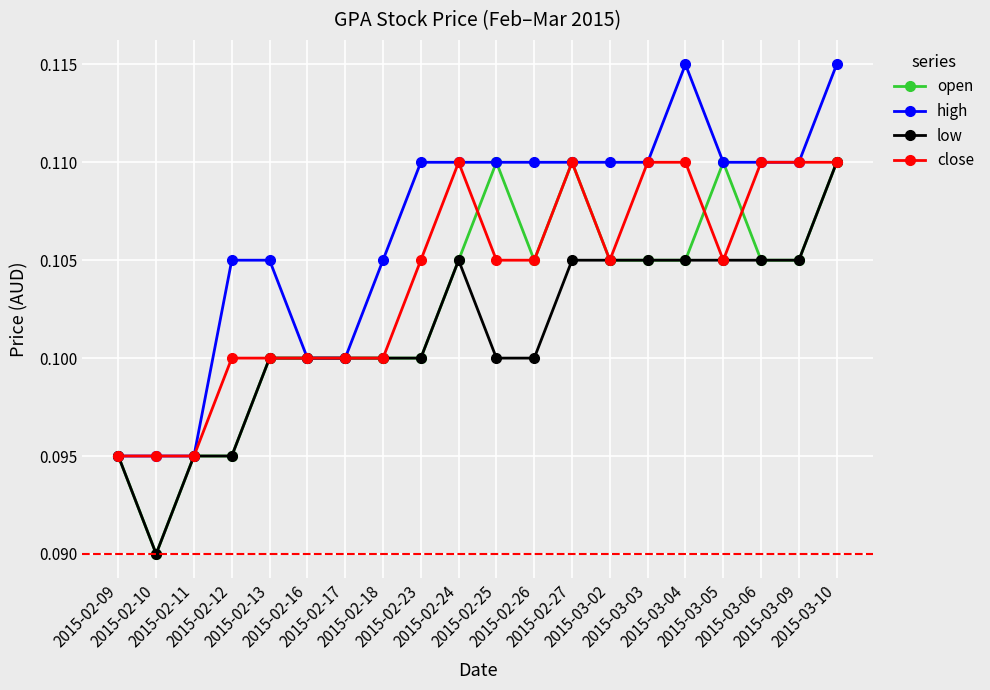

How many high values are between 0 and 1?

20